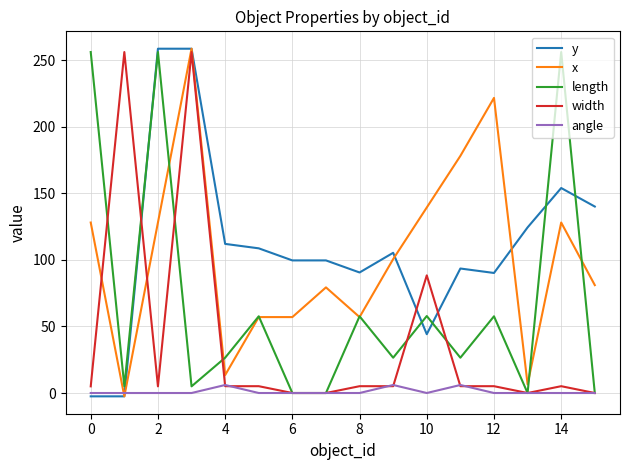

What is the total value across all series at 6?

156.6